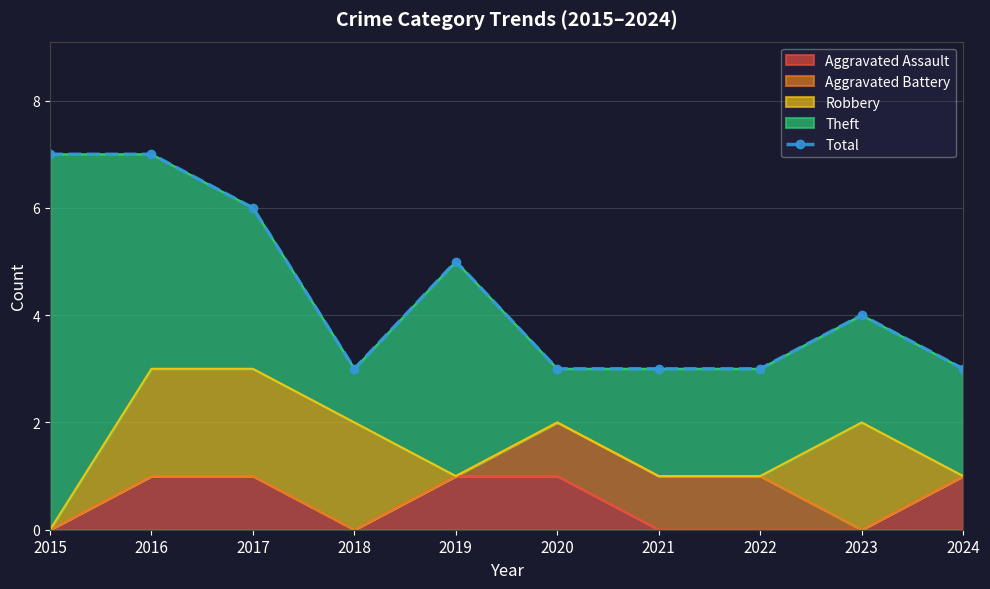

What is the change in value from 2016 to 2018?

-4